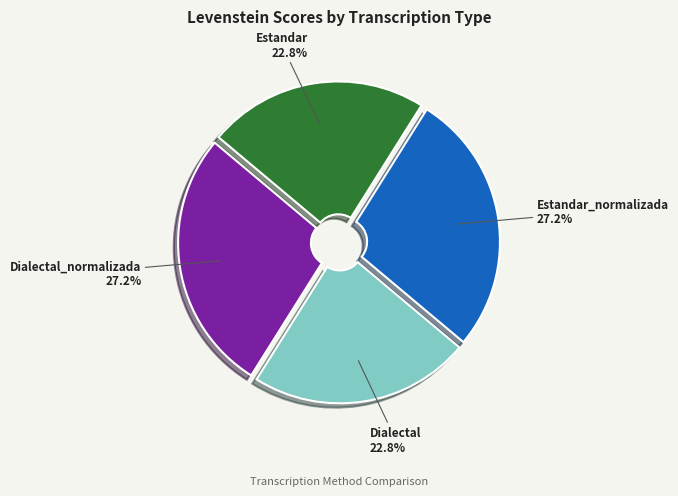

Which has a higher value, Estandar_normalizada or Estandar?

Estandar_normalizada